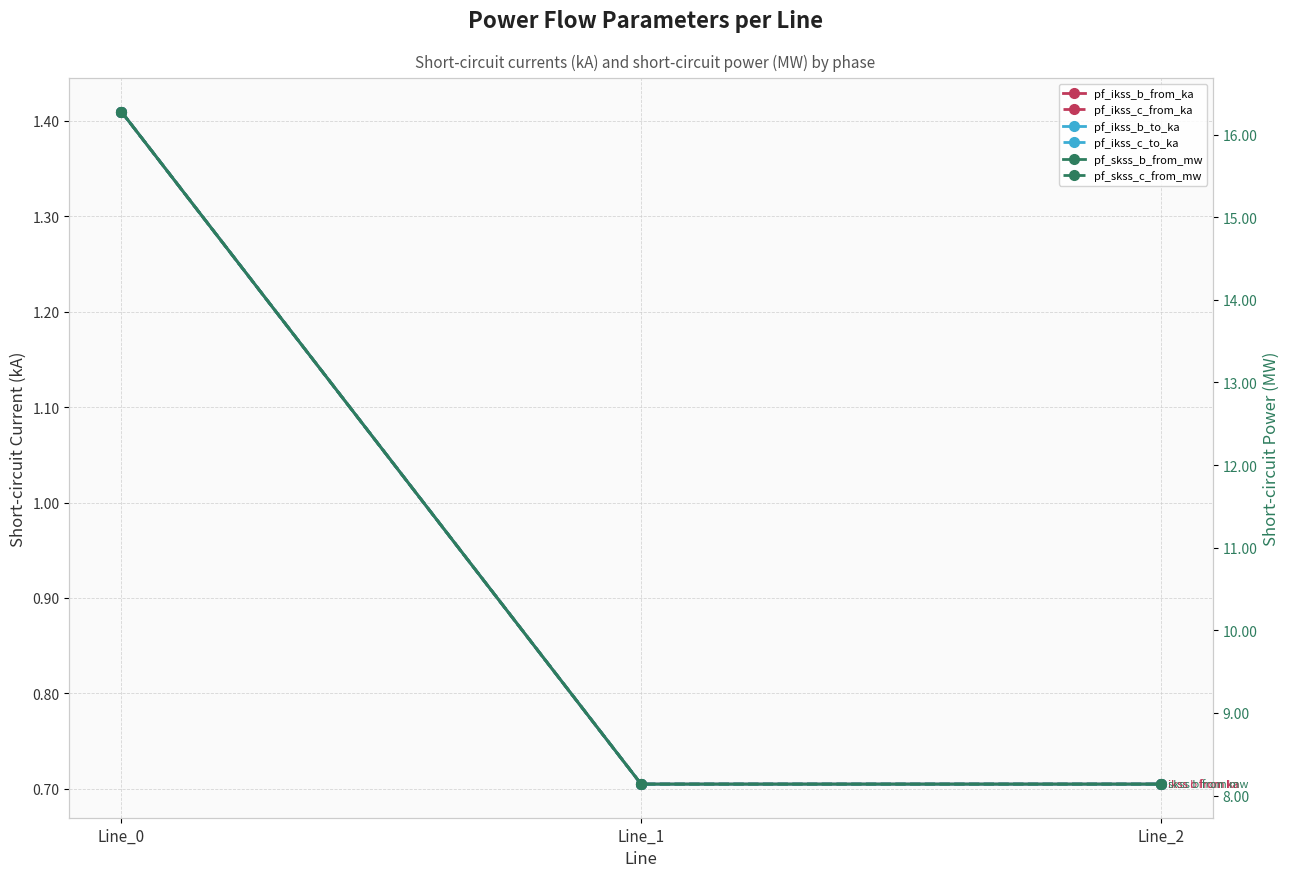

What is the difference between the highest and lowest values at Line_2?

7.4